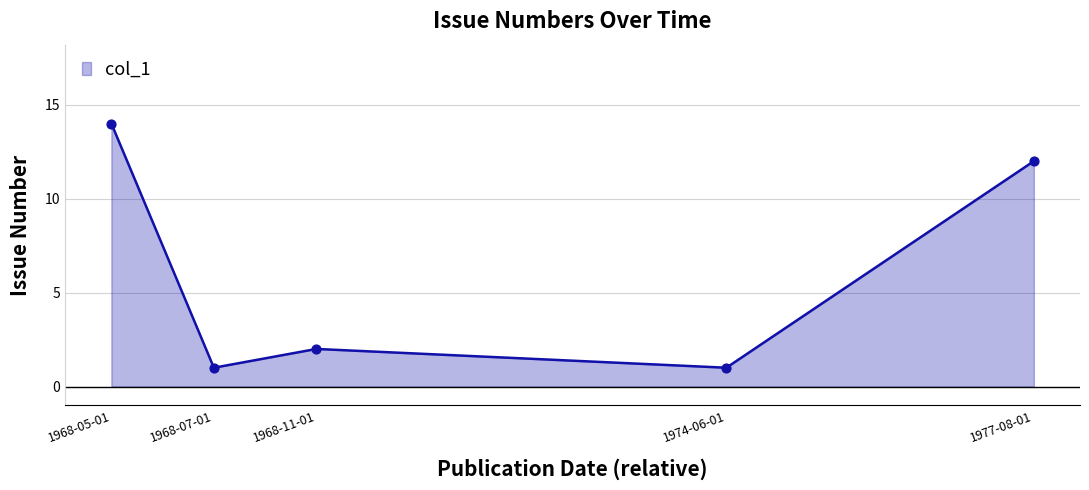

What is the ratio of the value at 1974-06-01 to the value at 1968-05-01?

0.1